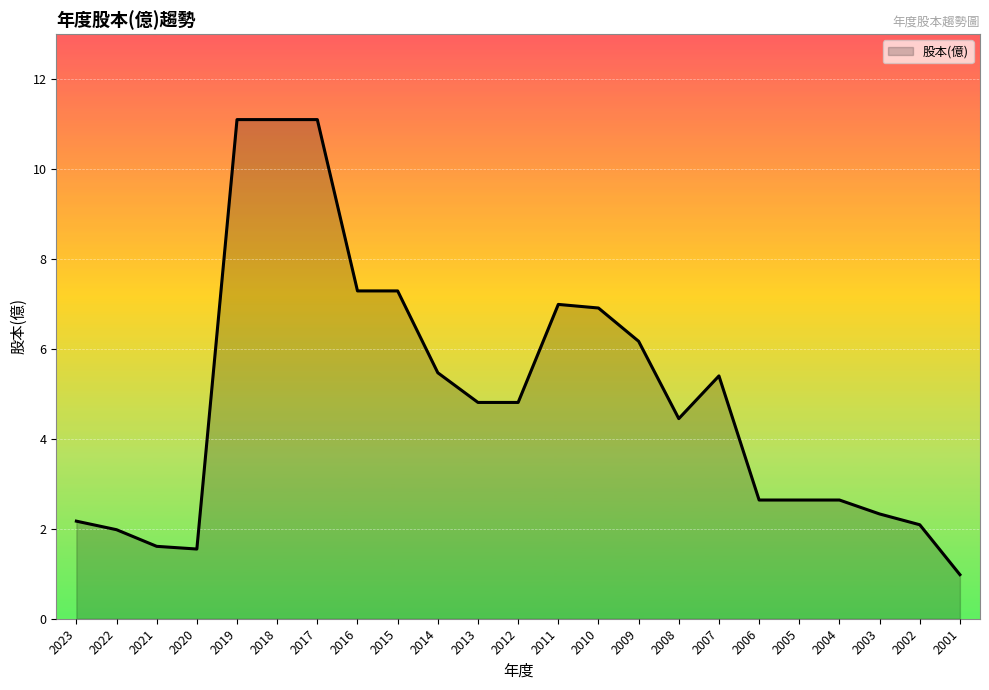

Approximately how many times larger is the value at 2022 compared to 2011?

0.3